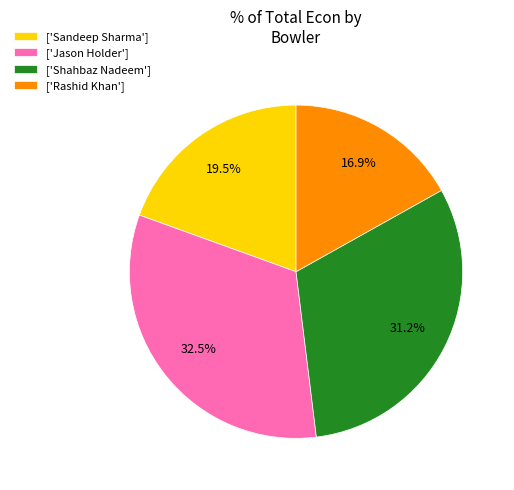

Do ['Rashid Khan'] and ['Sandeep Sharma'] together represent more than half of the pie?

No